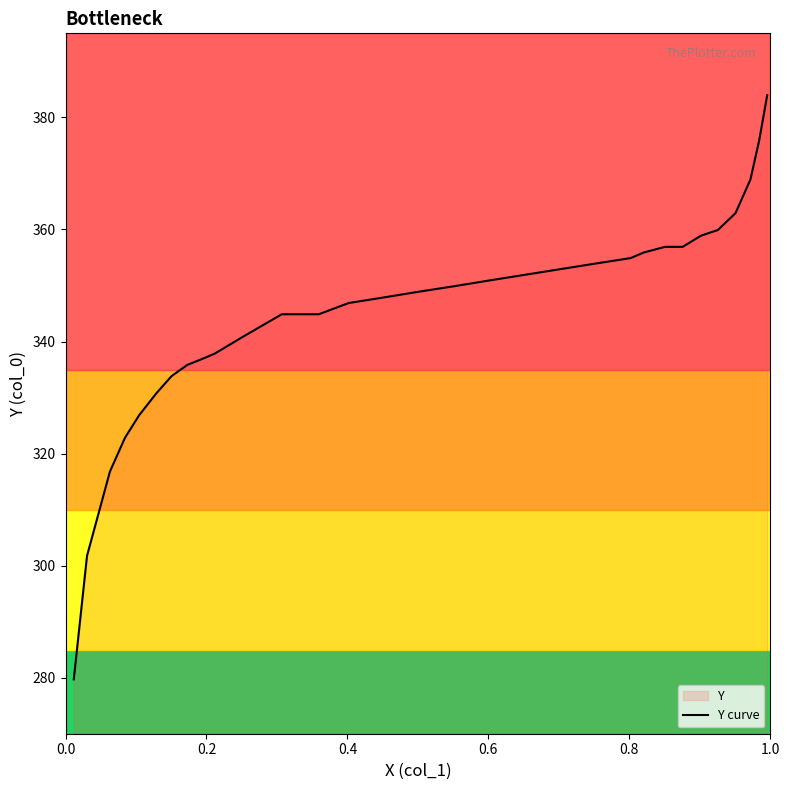

Does the chart have visible grid lines?

No